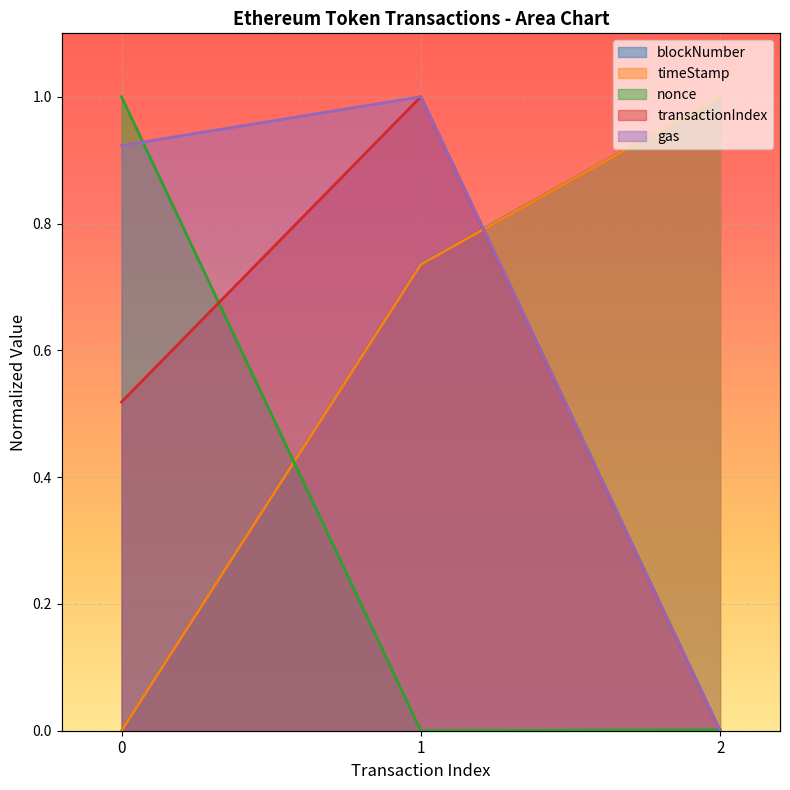

What is the highest value of the blockNumber series?

1.0